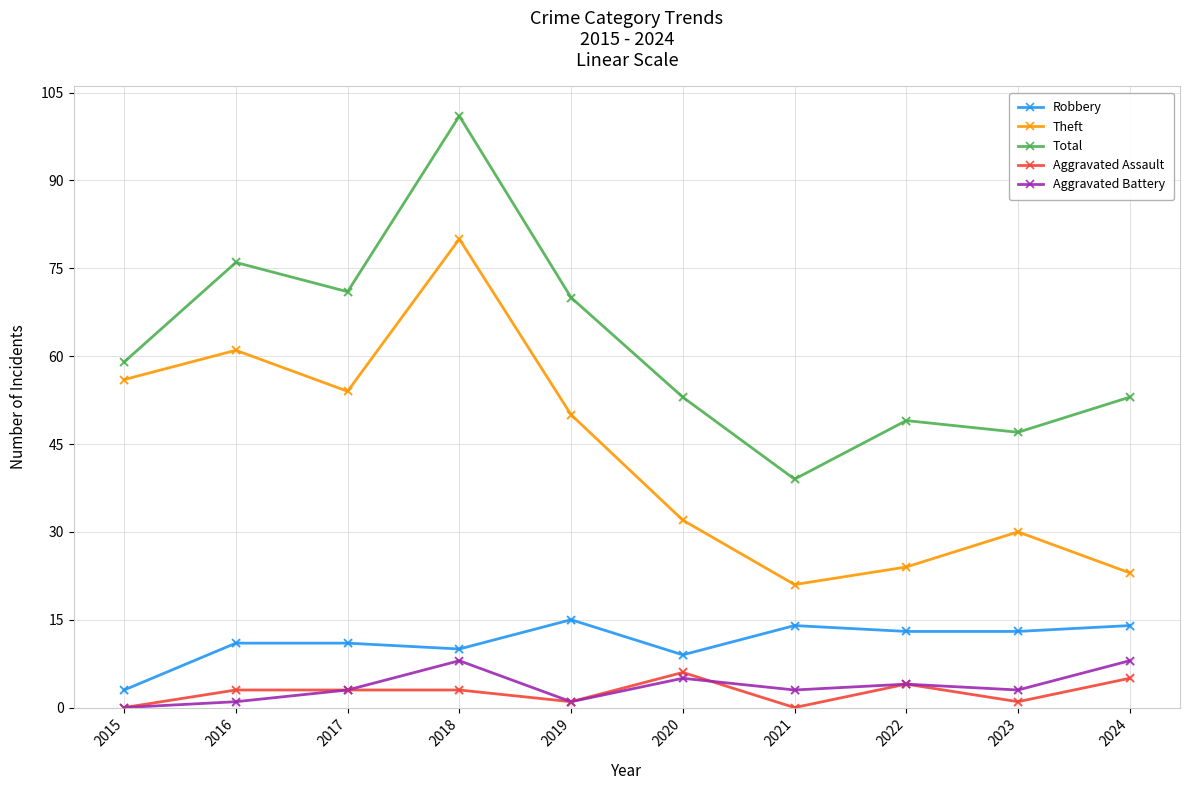

What are all the series names shown in the legend?

Robbery, Theft, Total, Aggravated Assault, Aggravated Battery